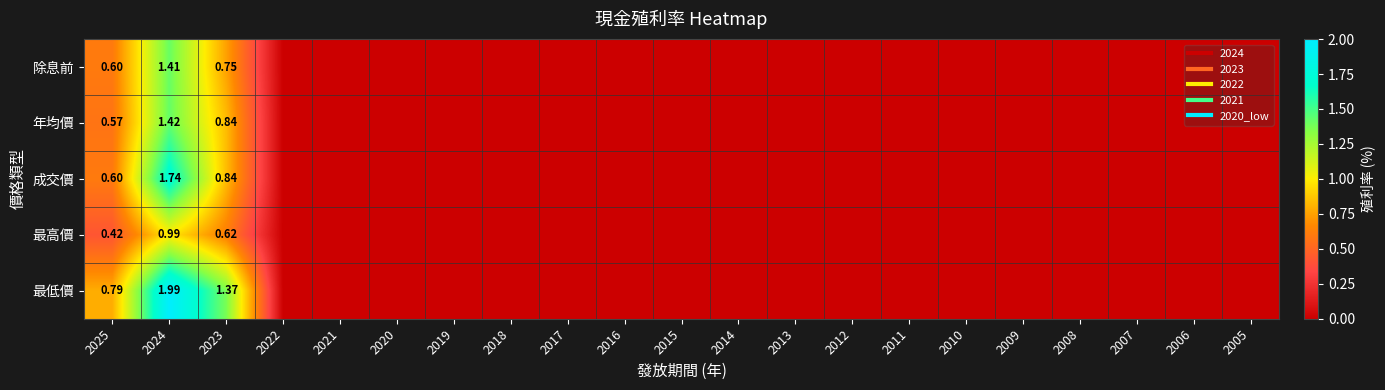

Which series has the largest range (max minus min)?

最低價